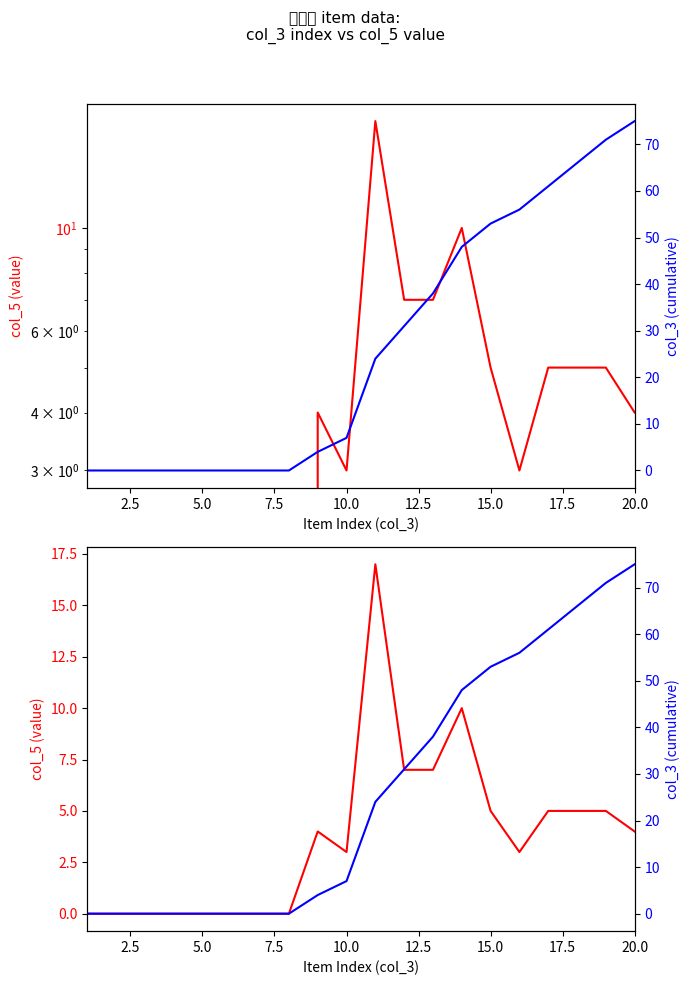

Which series has the largest total across all categories?

col_3 (cumsum)